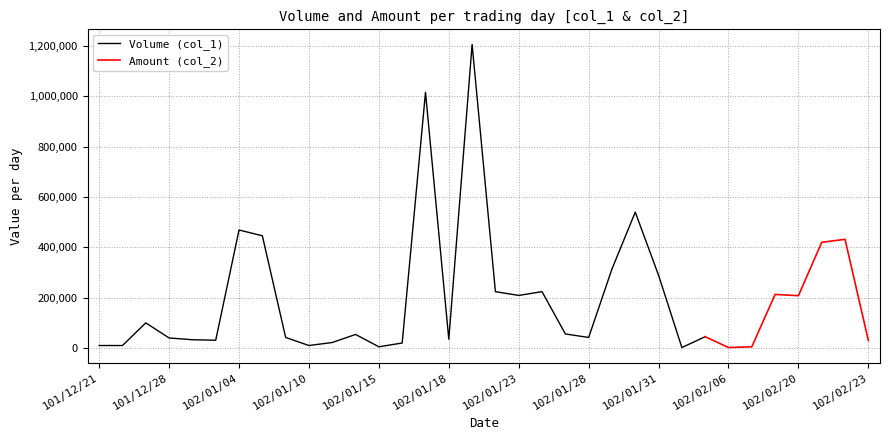

True or false: Amount (col_2) and Volume (col_1) cross at least once.

False